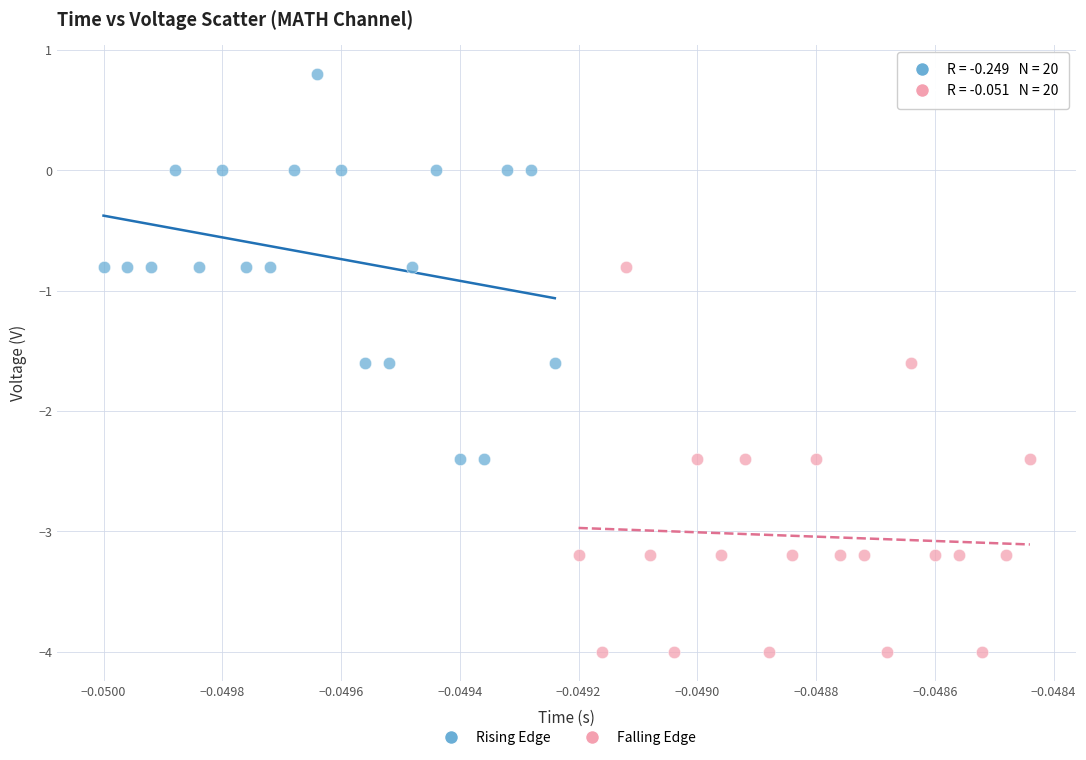

Which series reaches the maximum Y coordinate?

Rising Edge